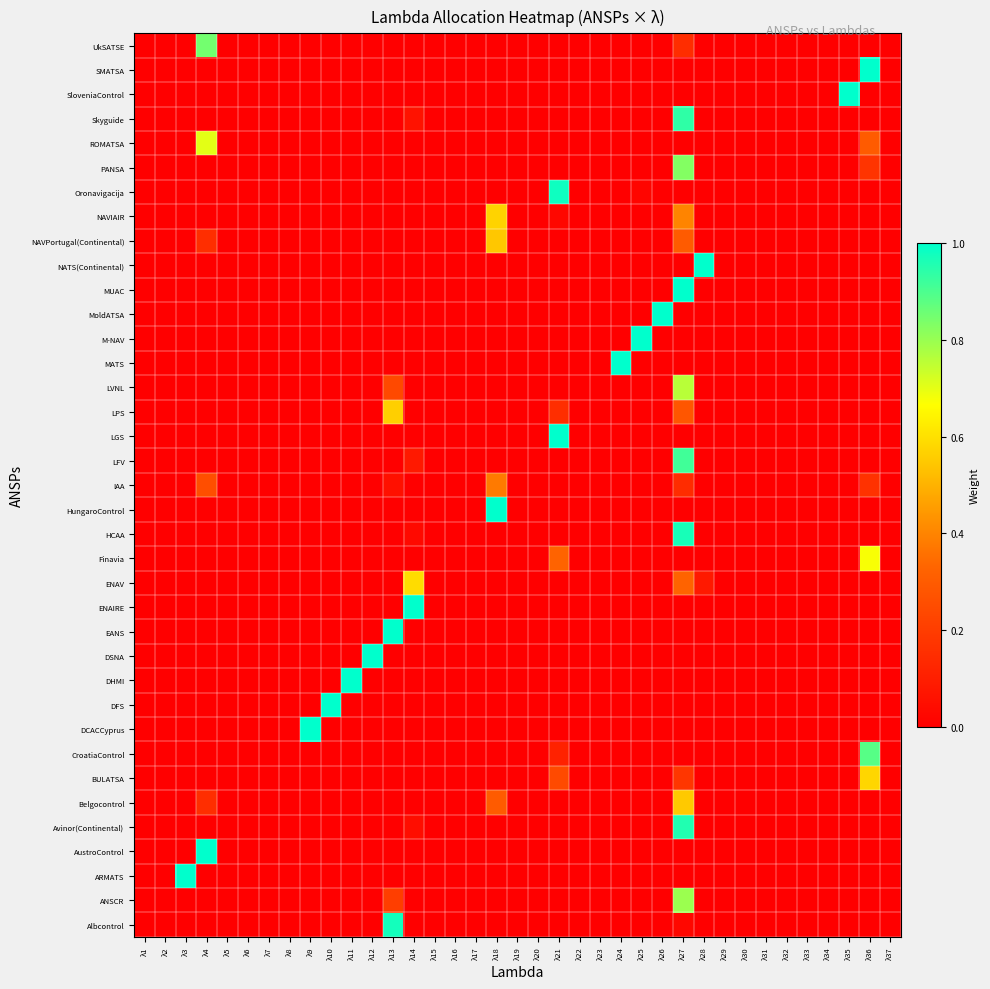

Reading left to right, list all the values displayed in this chart.

Albcontrol: λ1=0.0	λ2=0.0	λ3=0.0	λ4=0.0	λ5=0.0	λ6=0.0	λ7=0.0	λ8=0.0	λ9=0.0	λ10=0.0	λ11=0.0	λ12=0.0	λ13=1.0	λ14=0.0	λ15=0.0	λ16=0.0	λ17=0.0	λ18=0.0	λ19=0.0	λ20=0.0	λ21=0.0	λ22=0.0	λ23=0.0	λ24=0.0	λ25=0.0	λ26=0.0	λ27=0.0	λ28=0.0	λ29=0.0	λ30=0.0	λ31=0.0	λ32=0.0	λ33=0.0	λ34=0.0	λ35=0.0	λ36=0.0	λ37=0.0
ANSCR: λ1=0.0	λ2=0.0	λ3=0.0	λ4=0.0	λ5=0.0	λ6=0.0	λ7=0.0	λ8=0.0	λ9=0.0	λ10=0.0	λ11=0.0	λ12=0.0	λ13=0.2	λ14=0.0	λ15=0.0	λ16=0.0	λ17=0.0	λ18=0.0	λ19=0.0	λ20=0.0	λ21=0.0	λ22=0.0	λ23=0.0	λ24=0.0	λ25=0.0	λ26=0.0	λ27=0.8	λ28=0.0	λ29=0.0	λ30=0.0	λ31=0.0	λ32=0.0	λ33=0.0	λ34=0.0	λ35=0.0	λ36=0.0	λ37=0.0
ARMATS: λ1=0.0	λ2=0.0	λ3=1.0	λ4=0.0	λ5=0.0	λ6=0.0	λ7=0.0	λ8=0.0	λ9=0.0	λ10=0.0	λ11=0.0	λ12=0.0	λ13=0.0	λ14=0.0	λ15=0.0	λ16=0.0	λ17=0.0	λ18=0.0	λ19=0.0	λ20=0.0	λ21=0.0	λ22=0.0	λ23=0.0	λ24=0.0	λ25=0.0	λ26=0.0	λ27=0.0	λ28=0.0	λ29=0.0	λ30=0.0	λ31=0.0	λ32=0.0	λ33=0.0	λ34=0.0	λ35=0.0	λ36=0.0	λ37=0.0
AustroControl: λ1=0.0	λ2=0.0	λ3=0.0	λ4=1.0	λ5=0.0	λ6=0.0	λ7=0.0	λ8=0.0	λ9=0.0	λ10=0.0	λ11=0.0	λ12=0.0	λ13=0.0	λ14=0.0	λ15=0.0	λ16=0.0	λ17=0.0	λ18=0.0	λ19=0.0	λ20=0.0	λ21=0.0	λ22=0.0	λ23=0.0	λ24=0.0	λ25=0.0	λ26=0.0	λ27=0.0	λ28=0.0	λ29=0.0	λ30=0.0	λ31=0.0	λ32=0.0	λ33=0.0	λ34=0.0	λ35=0.0	λ36=0.0	λ37=0.0
Avinor(Continental): λ1=0.0	λ2=0.0	λ3=0.0	λ4=0.0	λ5=0.0	λ6=0.0	λ7=0.0	λ8=0.0	λ9=0.0	λ10=0.0	λ11=0.0	λ12=0.0	λ13=0.0	λ14=0.0	λ15=0.0	λ16=0.0	λ17=0.0	λ18=0.0	λ19=0.0	λ20=0.0	λ21=0.0	λ22=0.0	λ23=0.0	λ24=0.0	λ25=0.0	λ26=0.0	λ27=1.0	λ28=0.0	λ29=0.0	λ30=0.0	λ31=0.0	λ32=0.0	λ33=0.0	λ34=0.0	λ35=0.0	λ36=0.0	λ37=0.0
Belgocontrol: λ1=0.0	λ2=0.0	λ3=0.0	λ4=0.2	λ5=0.0	λ6=0.0	λ7=0.0	λ8=0.0	λ9=0.0	λ10=0.0	λ11=0.0	λ12=0.0	λ13=0.0	λ14=0.0	λ15=0.0	λ16=0.0	λ17=0.0	λ18=0.3	λ19=0.0	λ20=0.0	λ21=0.0	λ22=0.0	λ23=0.0	λ24=0.0	λ25=0.0	λ26=0.0	λ27=0.6	λ28=0.0	λ29=0.0	λ30=0.0	λ31=0.0	λ32=0.0	λ33=0.0	λ34=0.0	λ35=0.0	λ36=0.0	λ37=0.0
BULATSA: λ1=0.0	λ2=0.0	λ3=0.0	λ4=0.0	λ5=0.0	λ6=0.0	λ7=0.0	λ8=0.0	λ9=0.0	λ10=0.0	λ11=0.0	λ12=0.0	λ13=0.0	λ14=0.0	λ15=0.0	λ16=0.0	λ17=0.0	λ18=0.0	λ19=0.0	λ20=0.0	λ21=0.2	λ22=0.0	λ23=0.0	λ24=0.0	λ25=0.0	λ26=0.0	λ27=0.2	λ28=0.0	λ29=0.0	λ30=0.0	λ31=0.0	λ32=0.0	λ33=0.0	λ34=0.0	λ35=0.0	λ36=0.6	λ37=0.0
CroatiaControl: λ1=0.0	λ2=0.0	λ3=0.0	λ4=0.0	λ5=0.0	λ6=0.0	λ7=0.0	λ8=0.0	λ9=0.0	λ10=0.0	λ11=0.0	λ12=0.0	λ13=0.0	λ14=0.0	λ15=0.0	λ16=0.0	λ17=0.0	λ18=0.0	λ19=0.0	λ20=0.0	λ21=0.1	λ22=0.0	λ23=0.0	λ24=0.0	λ25=0.0	λ26=0.0	λ27=0.0	λ28=0.0	λ29=0.0	λ30=0.0	λ31=0.0	λ32=0.0	λ33=0.0	λ34=0.0	λ35=0.0	λ36=0.9	λ37=0.0
DCACCyprus: λ1=0.0	λ2=0.0	λ3=0.0	λ4=0.0	λ5=0.0	λ6=0.0	λ7=0.0	λ8=0.0	λ9=1.0	λ10=0.0	λ11=0.0	λ12=0.0	λ13=0.0	λ14=0.0	λ15=0.0	λ16=0.0	λ17=0.0	λ18=0.0	λ19=0.0	λ20=0.0	λ21=0.0	λ22=0.0	λ23=0.0	λ24=0.0	λ25=0.0	λ26=0.0	λ27=0.0	λ28=0.0	λ29=0.0	λ30=0.0	λ31=0.0	λ32=0.0	λ33=0.0	λ34=0.0	λ35=0.0	λ36=0.0	λ37=0.0
DFS: λ1=0.0	λ2=0.0	λ3=0.0	λ4=0.0	λ5=0.0	λ6=0.0	λ7=0.0	λ8=0.0	λ9=0.0	λ10=1.0	λ11=0.0	λ12=0.0	λ13=0.0	λ14=0.0	λ15=0.0	λ16=0.0	λ17=0.0	λ18=0.0	λ19=0.0	λ20=0.0	λ21=0.0	λ22=0.0	λ23=0.0	λ24=0.0	λ25=0.0	λ26=0.0	λ27=0.0	λ28=0.0	λ29=0.0	λ30=0.0	λ31=0.0	λ32=0.0	λ33=0.0	λ34=0.0	λ35=0.0	λ36=0.0	λ37=0.0
DHMI: λ1=0.0	λ2=0.0	λ3=0.0	λ4=0.0	λ5=0.0	λ6=0.0	λ7=0.0	λ8=0.0	λ9=0.0	λ10=0.0	λ11=1.0	λ12=0.0	λ13=0.0	λ14=0.0	λ15=0.0	λ16=0.0	λ17=0.0	λ18=0.0	λ19=0.0	λ20=0.0	λ21=0.0	λ22=0.0	λ23=0.0	λ24=0.0	λ25=0.0	λ26=0.0	λ27=0.0	λ28=0.0	λ29=0.0	λ30=0.0	λ31=0.0	λ32=0.0	λ33=0.0	λ34=0.0	λ35=0.0	λ36=0.0	λ37=0.0
DSNA: λ1=0.0	λ2=0.0	λ3=0.0	λ4=0.0	λ5=0.0	λ6=0.0	λ7=0.0	λ8=0.0	λ9=0.0	λ10=0.0	λ11=0.0	λ12=1.0	λ13=0.0	λ14=0.0	λ15=0.0	λ16=0.0	λ17=0.0	λ18=0.0	λ19=0.0	λ20=0.0	λ21=0.0	λ22=0.0	λ23=0.0	λ24=0.0	λ25=0.0	λ26=0.0	λ27=0.0	λ28=0.0	λ29=0.0	λ30=0.0	λ31=0.0	λ32=0.0	λ33=0.0	λ34=0.0	λ35=0.0	λ36=0.0	λ37=0.0
EANS: λ1=0.0	λ2=0.0	λ3=0.0	λ4=0.0	λ5=0.0	λ6=0.0	λ7=0.0	λ8=0.0	λ9=0.0	λ10=0.0	λ11=0.0	λ12=0.0	λ13=1.0	λ14=0.0	λ15=0.0	λ16=0.0	λ17=0.0	λ18=0.0	λ19=0.0	λ20=0.0	λ21=0.0	λ22=0.0	λ23=0.0	λ24=0.0	λ25=0.0	λ26=0.0	λ27=0.0	λ28=0.0	λ29=0.0	λ30=0.0	λ31=0.0	λ32=0.0	λ33=0.0	λ34=0.0	λ35=0.0	λ36=0.0	λ37=0.0
ENAIRE: λ1=0.0	λ2=0.0	λ3=0.0	λ4=0.0	λ5=0.0	λ6=0.0	λ7=0.0	λ8=0.0	λ9=0.0	λ10=0.0	λ11=0.0	λ12=0.0	λ13=0.0	λ14=1.0	λ15=0.0	λ16=0.0	λ17=0.0	λ18=0.0	λ19=0.0	λ20=0.0	λ21=0.0	λ22=0.0	λ23=0.0	λ24=0.0	λ25=0.0	λ26=0.0	λ27=0.0	λ28=0.0	λ29=0.0	λ30=0.0	λ31=0.0	λ32=0.0	λ33=0.0	λ34=0.0	λ35=0.0	λ36=0.0	λ37=0.0
ENAV: λ1=0.0	λ2=0.0	λ3=0.0	λ4=0.0	λ5=0.0	λ6=0.0	λ7=0.0	λ8=0.0	λ9=0.0	λ10=0.0	λ11=0.0	λ12=0.0	λ13=0.0	λ14=0.6	λ15=0.0	λ16=0.0	λ17=0.0	λ18=0.0	λ19=0.0	λ20=0.0	λ21=0.0	λ22=0.0	λ23=0.0	λ24=0.0	λ25=0.0	λ26=0.0	λ27=0.3	λ28=0.1	λ29=0.0	λ30=0.0	λ31=0.0	λ32=0.0	λ33=0.0	λ34=0.0	λ35=0.0	λ36=0.0	λ37=0.0
Finavia: λ1=0.0	λ2=0.0	λ3=0.0	λ4=0.0	λ5=0.0	λ6=0.0	λ7=0.0	λ8=0.0	λ9=0.0	λ10=0.0	λ11=0.0	λ12=0.0	λ13=0.0	λ14=0.0	λ15=0.0	λ16=0.0	λ17=0.0	λ18=0.0	λ19=0.0	λ20=0.0	λ21=0.3	λ22=0.0	λ23=0.0	λ24=0.0	λ25=0.0	λ26=0.0	λ27=0.0	λ28=0.0	λ29=0.0	λ30=0.0	λ31=0.0	λ32=0.0	λ33=0.0	λ34=0.0	λ35=0.0	λ36=0.7	λ37=0.0
HCAA: λ1=0.0	λ2=0.0	λ3=0.0	λ4=0.0	λ5=0.0	λ6=0.0	λ7=0.0	λ8=0.0	λ9=0.0	λ10=0.0	λ11=0.0	λ12=0.0	λ13=0.0	λ14=0.0	λ15=0.0	λ16=0.0	λ17=0.0	λ18=0.0	λ19=0.0	λ20=0.0	λ21=0.0	λ22=0.0	λ23=0.0	λ24=0.0	λ25=0.0	λ26=0.0	λ27=1.0	λ28=0.0	λ29=0.0	λ30=0.0	λ31=0.0	λ32=0.0	λ33=0.0	λ34=0.0	λ35=0.0	λ36=0.0	λ37=0.0
HungaroControl: λ1=0.0	λ2=0.0	λ3=0.0	λ4=0.0	λ5=0.0	λ6=0.0	λ7=0.0	λ8=0.0	λ9=0.0	λ10=0.0	λ11=0.0	λ12=0.0	λ13=0.0	λ14=0.0	λ15=0.0	λ16=0.0	λ17=0.0	λ18=1.0	λ19=0.0	λ20=0.0	λ21=0.0	λ22=0.0	λ23=0.0	λ24=0.0	λ25=0.0	λ26=0.0	λ27=0.0	λ28=0.0	λ29=0.0	λ30=0.0	λ31=0.0	λ32=0.0	λ33=0.0	λ34=0.0	λ35=0.0	λ36=0.0	λ37=0.0
IAA: λ1=0.0	λ2=0.0	λ3=0.0	λ4=0.3	λ5=0.0	λ6=0.0	λ7=0.0	λ8=0.0	λ9=0.0	λ10=0.0	λ11=0.0	λ12=0.0	λ13=0.1	λ14=0.0	λ15=0.0	λ16=0.0	λ17=0.0	λ18=0.4	λ19=0.0	λ20=0.0	λ21=0.0	λ22=0.0	λ23=0.0	λ24=0.0	λ25=0.0	λ26=0.0	λ27=0.1	λ28=0.0	λ29=0.0	λ30=0.0	λ31=0.0	λ32=0.0	λ33=0.0	λ34=0.0	λ35=0.0	λ36=0.2	λ37=0.0
LFV: λ1=0.0	λ2=0.0	λ3=0.0	λ4=0.0	λ5=0.0	λ6=0.0	λ7=0.0	λ8=0.0	λ9=0.0	λ10=0.0	λ11=0.0	λ12=0.0	λ13=0.0	λ14=0.1	λ15=0.0	λ16=0.0	λ17=0.0	λ18=0.0	λ19=0.0	λ20=0.0	λ21=0.0	λ22=0.0	λ23=0.0	λ24=0.0	λ25=0.0	λ26=0.0	λ27=0.9	λ28=0.0	λ29=0.0	λ30=0.0	λ31=0.0	λ32=0.0	λ33=0.0	λ34=0.0	λ35=0.0	λ36=0.0	λ37=0.0
LGS: λ1=0.0	λ2=0.0	λ3=0.0	λ4=0.0	λ5=0.0	λ6=0.0	λ7=0.0	λ8=0.0	λ9=0.0	λ10=0.0	λ11=0.0	λ12=0.0	λ13=0.0	λ14=0.0	λ15=0.0	λ16=0.0	λ17=0.0	λ18=0.0	λ19=0.0	λ20=0.0	λ21=1.0	λ22=0.0	λ23=0.0	λ24=0.0	λ25=0.0	λ26=0.0	λ27=0.0	λ28=0.0	λ29=0.0	λ30=0.0	λ31=0.0	λ32=0.0	λ33=0.0	λ34=0.0	λ35=0.0	λ36=0.0	λ37=0.0
LPS: λ1=0.0	λ2=0.0	λ3=0.0	λ4=0.0	λ5=0.0	λ6=0.0	λ7=0.0	λ8=0.0	λ9=0.0	λ10=0.0	λ11=0.0	λ12=0.0	λ13=0.6	λ14=0.0	λ15=0.0	λ16=0.0	λ17=0.0	λ18=0.0	λ19=0.0	λ20=0.0	λ21=0.2	λ22=0.0	λ23=0.0	λ24=0.0	λ25=0.0	λ26=0.0	λ27=0.3	λ28=0.0	λ29=0.0	λ30=0.0	λ31=0.0	λ32=0.0	λ33=0.0	λ34=0.0	λ35=0.0	λ36=0.0	λ37=0.0
LVNL: λ1=0.0	λ2=0.0	λ3=0.0	λ4=0.0	λ5=0.0	λ6=0.0	λ7=0.0	λ8=0.0	λ9=0.0	λ10=0.0	λ11=0.0	λ12=0.0	λ13=0.2	λ14=0.0	λ15=0.0	λ16=0.0	λ17=0.0	λ18=0.0	λ19=0.0	λ20=0.0	λ21=0.0	λ22=0.0	λ23=0.0	λ24=0.0	λ25=0.0	λ26=0.0	λ27=0.8	λ28=0.0	λ29=0.0	λ30=0.0	λ31=0.0	λ32=0.0	λ33=0.0	λ34=0.0	λ35=0.0	λ36=0.0	λ37=0.0
MATS: λ1=0.0	λ2=0.0	λ3=0.0	λ4=0.0	λ5=0.0	λ6=0.0	λ7=0.0	λ8=0.0	λ9=0.0	λ10=0.0	λ11=0.0	λ12=0.0	λ13=0.0	λ14=0.0	λ15=0.0	λ16=0.0	λ17=0.0	λ18=0.0	λ19=0.0	λ20=0.0	λ21=0.0	λ22=0.0	λ23=0.0	λ24=1.0	λ25=0.0	λ26=0.0	λ27=0.0	λ28=0.0	λ29=0.0	λ30=0.0	λ31=0.0	λ32=0.0	λ33=0.0	λ34=0.0	λ35=0.0	λ36=0.0	λ37=0.0
M-NAV: λ1=0.0	λ2=0.0	λ3=0.0	λ4=0.0	λ5=0.0	λ6=0.0	λ7=0.0	λ8=0.0	λ9=0.0	λ10=0.0	λ11=0.0	λ12=0.0	λ13=0.0	λ14=0.0	λ15=0.0	λ16=0.0	λ17=0.0	λ18=0.0	λ19=0.0	λ20=0.0	λ21=0.0	λ22=0.0	λ23=0.0	λ24=0.0	λ25=1.0	λ26=0.0	λ27=0.0	λ28=0.0	λ29=0.0	λ30=0.0	λ31=0.0	λ32=0.0	λ33=0.0	λ34=0.0	λ35=0.0	λ36=0.0	λ37=0.0
MoldATSA: λ1=0.0	λ2=0.0	λ3=0.0	λ4=0.0	λ5=0.0	λ6=0.0	λ7=0.0	λ8=0.0	λ9=0.0	λ10=0.0	λ11=0.0	λ12=0.0	λ13=0.0	λ14=0.0	λ15=0.0	λ16=0.0	λ17=0.0	λ18=0.0	λ19=0.0	λ20=0.0	λ21=0.0	λ22=0.0	λ23=0.0	λ24=0.0	λ25=0.0	λ26=1.0	λ27=0.0	λ28=0.0	λ29=0.0	λ30=0.0	λ31=0.0	λ32=0.0	λ33=0.0	λ34=0.0	λ35=0.0	λ36=0.0	λ37=0.0
MUAC: λ1=0.0	λ2=0.0	λ3=0.0	λ4=0.0	λ5=0.0	λ6=0.0	λ7=0.0	λ8=0.0	λ9=0.0	λ10=0.0	λ11=0.0	λ12=0.0	λ13=0.0	λ14=0.0	λ15=0.0	λ16=0.0	λ17=0.0	λ18=0.0	λ19=0.0	λ20=0.0	λ21=0.0	λ22=0.0	λ23=0.0	λ24=0.0	λ25=0.0	λ26=0.0	λ27=1.0	λ28=0.0	λ29=0.0	λ30=0.0	λ31=0.0	λ32=0.0	λ33=0.0	λ34=0.0	λ35=0.0	λ36=0.0	λ37=0.0
NATS(Continental): λ1=0.0	λ2=0.0	λ3=0.0	λ4=0.0	λ5=0.0	λ6=0.0	λ7=0.0	λ8=0.0	λ9=0.0	λ10=0.0	λ11=0.0	λ12=0.0	λ13=0.0	λ14=0.0	λ15=0.0	λ16=0.0	λ17=0.0	λ18=0.0	λ19=0.0	λ20=0.0	λ21=0.0	λ22=0.0	λ23=0.0	λ24=0.0	λ25=0.0	λ26=0.0	λ27=0.0	λ28=1.0	λ29=0.0	λ30=0.0	λ31=0.0	λ32=0.0	λ33=0.0	λ34=0.0	λ35=0.0	λ36=0.0	λ37=0.0
NAVPortugal(Continental): λ1=0.0	λ2=0.0	λ3=0.0	λ4=0.2	λ5=0.0	λ6=0.0	λ7=0.0	λ8=0.0	λ9=0.0	λ10=0.0	λ11=0.0	λ12=0.0	λ13=0.0	λ14=0.0	λ15=0.0	λ16=0.0	λ17=0.0	λ18=0.5	λ19=0.0	λ20=0.0	λ21=0.0	λ22=0.0	λ23=0.0	λ24=0.0	λ25=0.0	λ26=0.0	λ27=0.3	λ28=0.0	λ29=0.0	λ30=0.0	λ31=0.0	λ32=0.0	λ33=0.0	λ34=0.0	λ35=0.0	λ36=0.0	λ37=0.0
NAVIAIR: λ1=0.0	λ2=0.0	λ3=0.0	λ4=0.0	λ5=0.0	λ6=0.0	λ7=0.0	λ8=0.0	λ9=0.0	λ10=0.0	λ11=0.0	λ12=0.0	λ13=0.0	λ14=0.0	λ15=0.0	λ16=0.0	λ17=0.0	λ18=0.6	λ19=0.0	λ20=0.0	λ21=0.0	λ22=0.0	λ23=0.0	λ24=0.0	λ25=0.0	λ26=0.0	λ27=0.4	λ28=0.0	λ29=0.0	λ30=0.0	λ31=0.0	λ32=0.0	λ33=0.0	λ34=0.0	λ35=0.0	λ36=0.0	λ37=0.0
Oronavigacija: λ1=0.0	λ2=0.0	λ3=0.0	λ4=0.0	λ5=0.0	λ6=0.0	λ7=0.0	λ8=0.0	λ9=0.0	λ10=0.0	λ11=0.0	λ12=0.0	λ13=0.0	λ14=0.0	λ15=0.0	λ16=0.0	λ17=0.0	λ18=0.0	λ19=0.0	λ20=0.0	λ21=1.0	λ22=0.0	λ23=0.0	λ24=0.0	λ25=0.0	λ26=0.0	λ27=0.0	λ28=0.0	λ29=0.0	λ30=0.0	λ31=0.0	λ32=0.0	λ33=0.0	λ34=0.0	λ35=0.0	λ36=0.0	λ37=0.0
PANSA: λ1=0.0	λ2=0.0	λ3=0.0	λ4=0.0	λ5=0.0	λ6=0.0	λ7=0.0	λ8=0.0	λ9=0.0	λ10=0.0	λ11=0.0	λ12=0.0	λ13=0.0	λ14=0.0	λ15=0.0	λ16=0.0	λ17=0.0	λ18=0.0	λ19=0.0	λ20=0.0	λ21=0.0	λ22=0.0	λ23=0.0	λ24=0.0	λ25=0.0	λ26=0.0	λ27=0.8	λ28=0.0	λ29=0.0	λ30=0.0	λ31=0.0	λ32=0.0	λ33=0.0	λ34=0.0	λ35=0.0	λ36=0.2	λ37=0.0
ROMATSA: λ1=0.0	λ2=0.0	λ3=0.0	λ4=0.7	λ5=0.0	λ6=0.0	λ7=0.0	λ8=0.0	λ9=0.0	λ10=0.0	λ11=0.0	λ12=0.0	λ13=0.0	λ14=0.0	λ15=0.0	λ16=0.0	λ17=0.0	λ18=0.0	λ19=0.0	λ20=0.0	λ21=0.0	λ22=0.0	λ23=0.0	λ24=0.0	λ25=0.0	λ26=0.0	λ27=0.0	λ28=0.0	λ29=0.0	λ30=0.0	λ31=0.0	λ32=0.0	λ33=0.0	λ34=0.0	λ35=0.0	λ36=0.3	λ37=0.0
Skyguide: λ1=0.0	λ2=0.0	λ3=0.0	λ4=0.0	λ5=0.0	λ6=0.0	λ7=0.0	λ8=0.0	λ9=0.0	λ10=0.0	λ11=0.0	λ12=0.0	λ13=0.0	λ14=0.1	λ15=0.0	λ16=0.0	λ17=0.0	λ18=0.0	λ19=0.0	λ20=0.0	λ21=0.0	λ22=0.0	λ23=0.0	λ24=0.0	λ25=0.0	λ26=0.0	λ27=0.9	λ28=0.0	λ29=0.0	λ30=0.0	λ31=0.0	λ32=0.0	λ33=0.0	λ34=0.0	λ35=0.0	λ36=0.0	λ37=0.0
SloveniaControl: λ1=0.0	λ2=0.0	λ3=0.0	λ4=0.0	λ5=0.0	λ6=0.0	λ7=0.0	λ8=0.0	λ9=0.0	λ10=0.0	λ11=0.0	λ12=0.0	λ13=0.0	λ14=0.0	λ15=0.0	λ16=0.0	λ17=0.0	λ18=0.0	λ19=0.0	λ20=0.0	λ21=0.0	λ22=0.0	λ23=0.0	λ24=0.0	λ25=0.0	λ26=0.0	λ27=0.0	λ28=0.0	λ29=0.0	λ30=0.0	λ31=0.0	λ32=0.0	λ33=0.0	λ34=0.0	λ35=1.0	λ36=0.0	λ37=0.0
SMATSA: λ1=0.0	λ2=0.0	λ3=0.0	λ4=0.0	λ5=0.0	λ6=0.0	λ7=0.0	λ8=0.0	λ9=0.0	λ10=0.0	λ11=0.0	λ12=0.0	λ13=0.0	λ14=0.0	λ15=0.0	λ16=0.0	λ17=0.0	λ18=0.0	λ19=0.0	λ20=0.0	λ21=0.0	λ22=0.0	λ23=0.0	λ24=0.0	λ25=0.0	λ26=0.0	λ27=0.0	λ28=0.0	λ29=0.0	λ30=0.0	λ31=0.0	λ32=0.0	λ33=0.0	λ34=0.0	λ35=0.0	λ36=1.0	λ37=0.0
UkSATSE: λ1=0.0	λ2=0.0	λ3=0.0	λ4=0.8	λ5=0.0	λ6=0.0	λ7=0.0	λ8=0.0	λ9=0.0	λ10=0.0	λ11=0.0	λ12=0.0	λ13=0.0	λ14=0.0	λ15=0.0	λ16=0.0	λ17=0.0	λ18=0.0	λ19=0.0	λ20=0.0	λ21=0.0	λ22=0.0	λ23=0.0	λ24=0.0	λ25=0.0	λ26=0.0	λ27=0.1	λ28=0.0	λ29=0.0	λ30=0.0	λ31=0.0	λ32=0.0	λ33=0.0	λ34=0.0	λ35=0.0	λ36=0.0	λ37=0.0